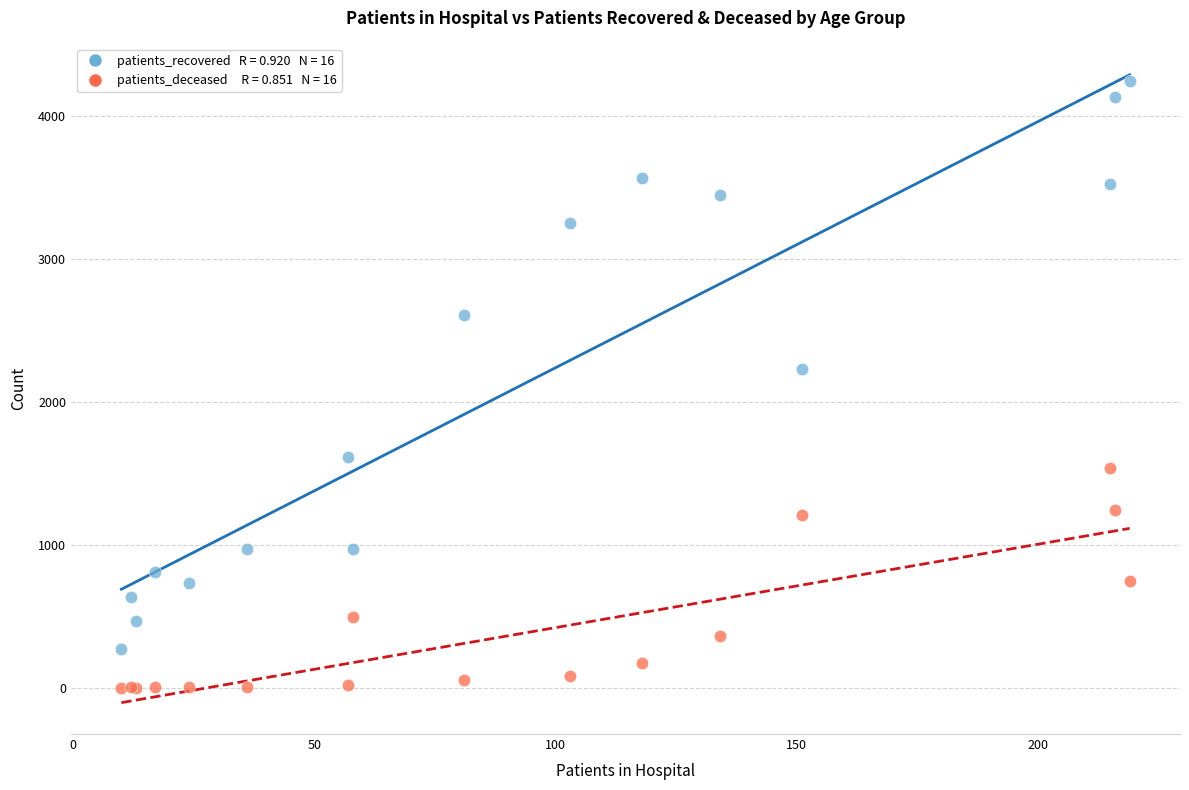

Across all series, what Y value is closest to 2125?

2231